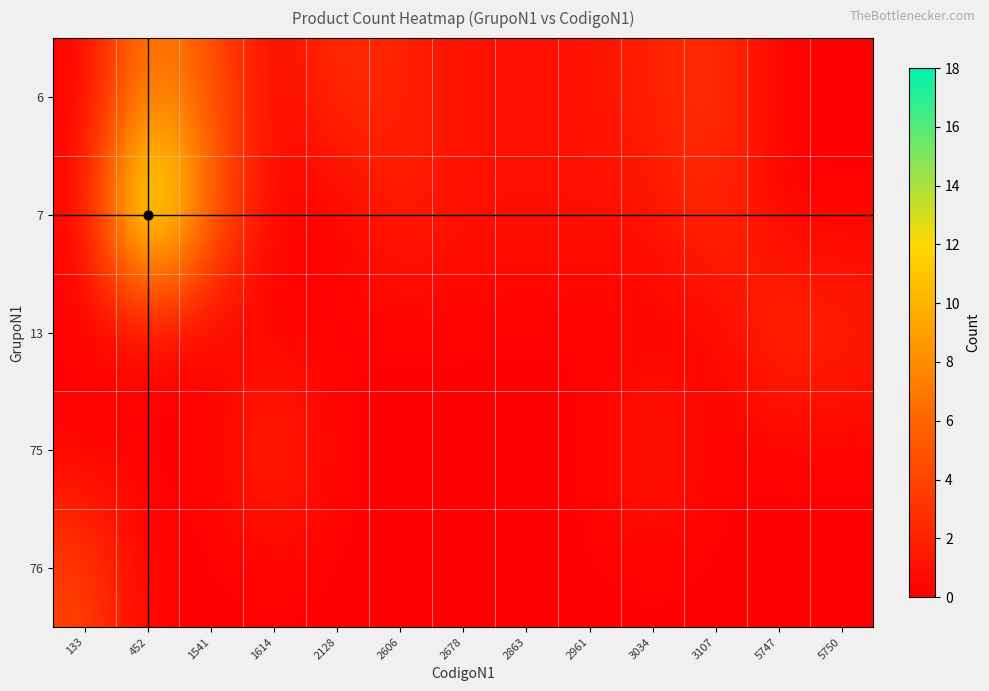

What is the difference between the highest and lowest values at 1541?

6